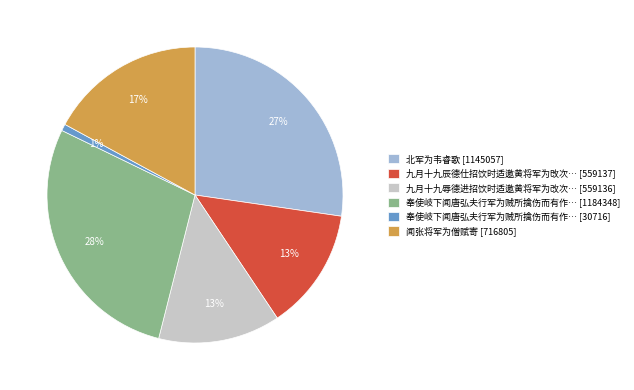

Which slice is the smallest?

奉使岐下闻唐弘夫行军为贼所擒伤而有作… [30716]